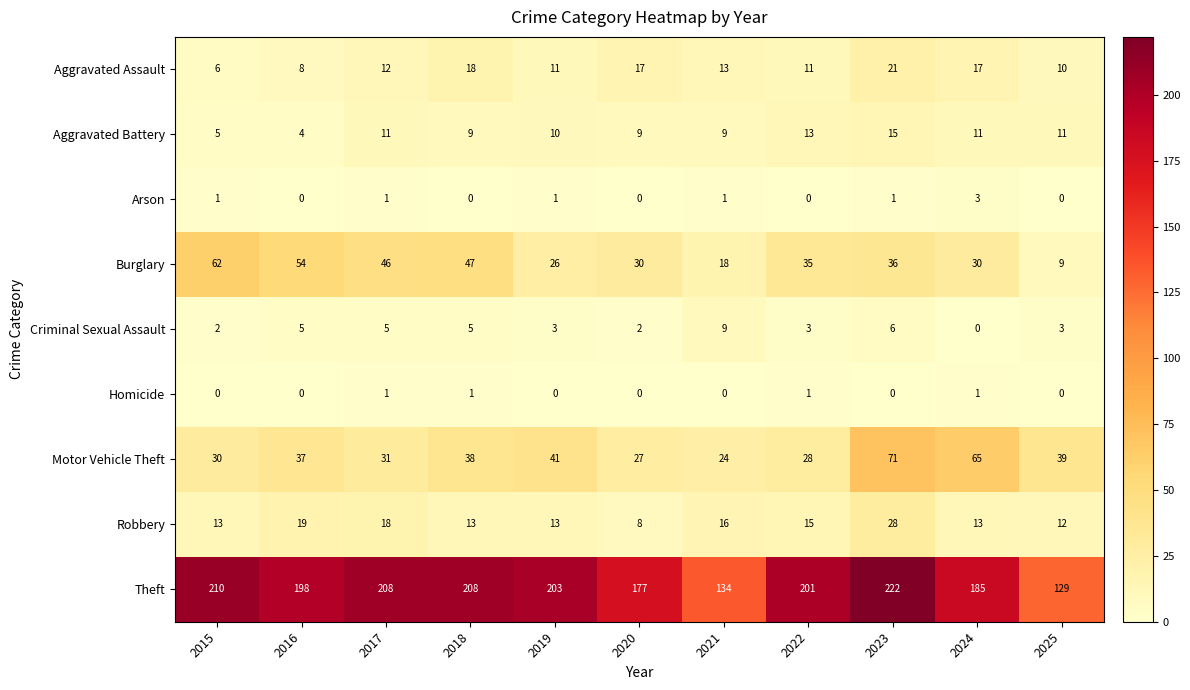

At which label is Theft closest to 175?

2020